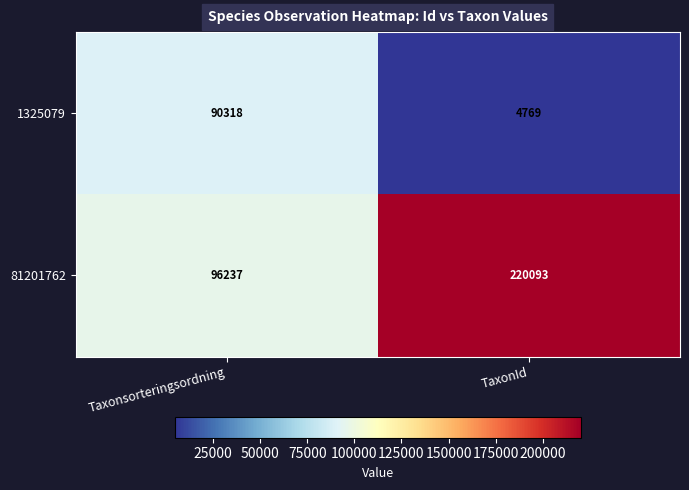

What is the minimum value shown in the chart?

4769